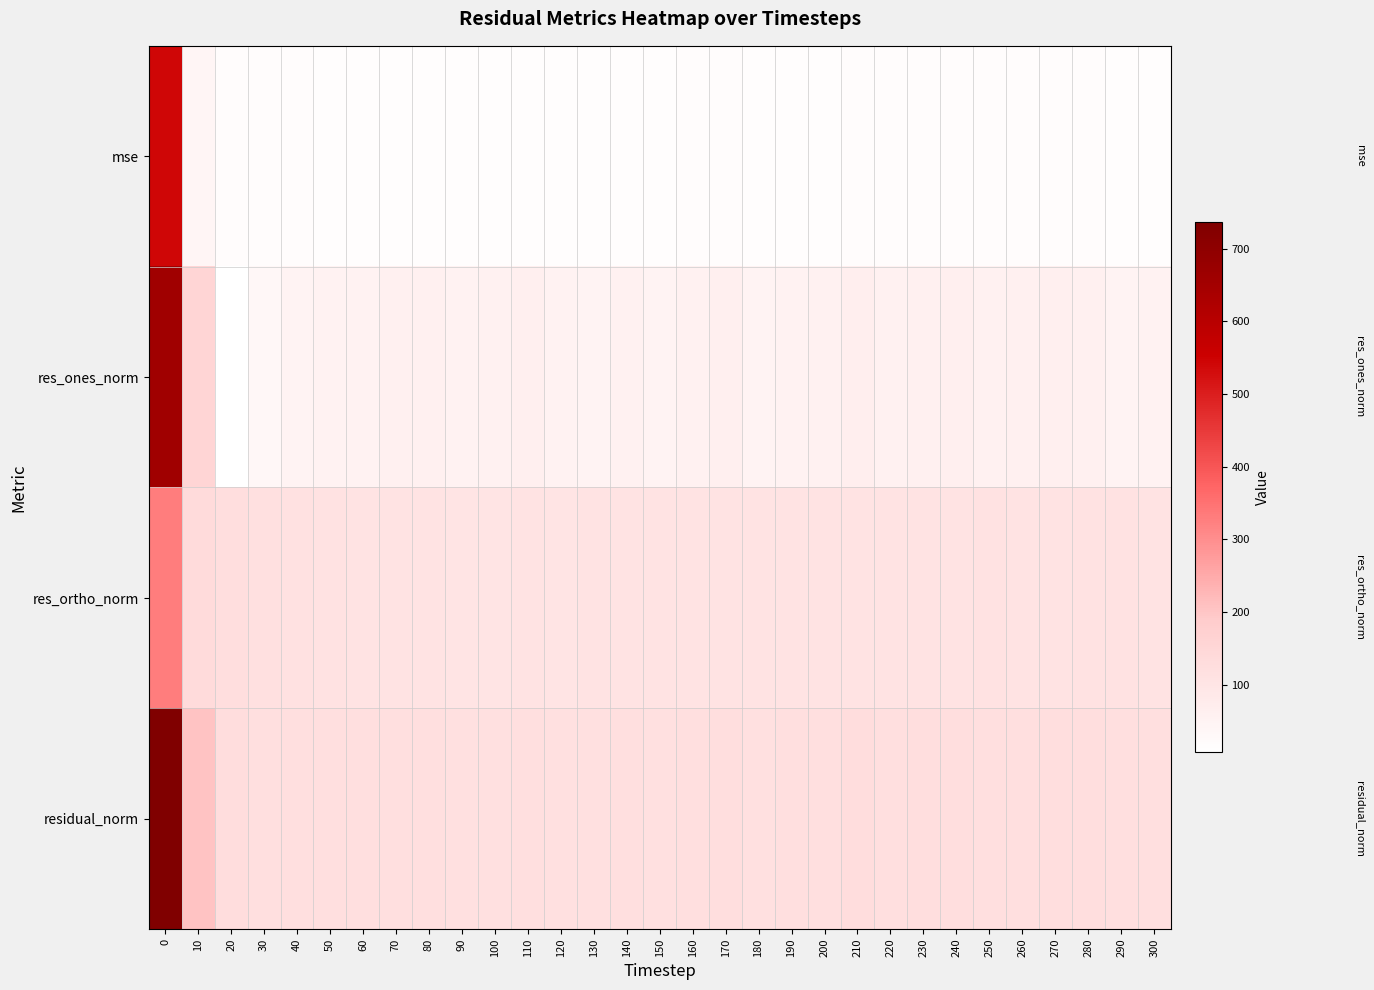

What is the difference between the highest and lowest values at 300?

106.1